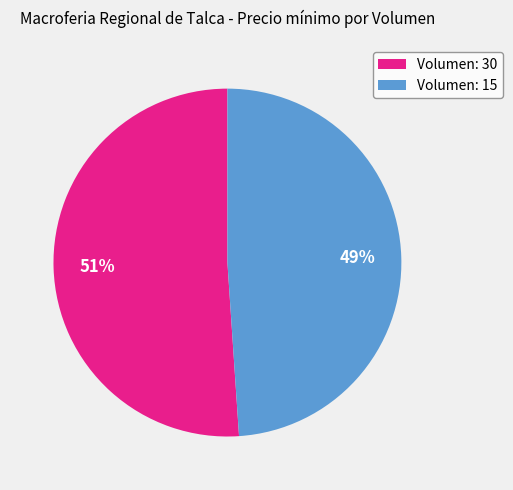

Which slice represents more than half of the pie?

Volumen: 30